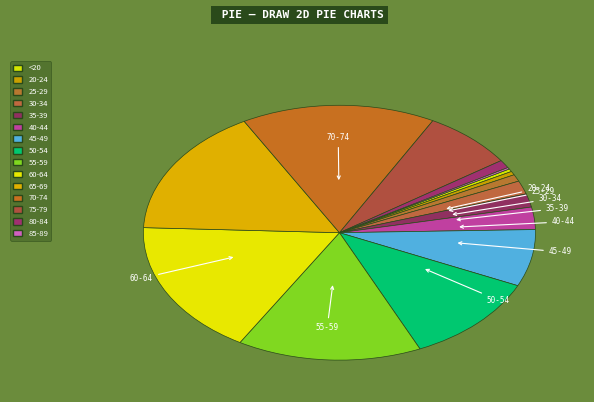

To the nearest percent, what portion does 45-49 represent?

7%